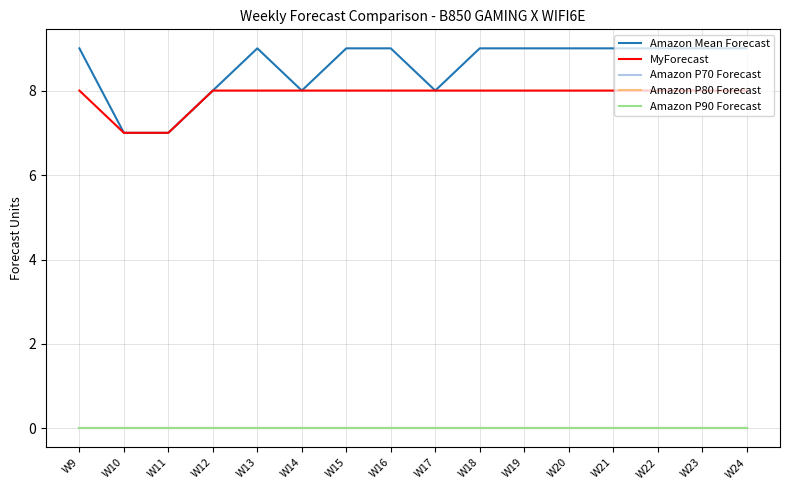

True or false: Amazon Mean Forecast has more than 2 interior local peaks.

False